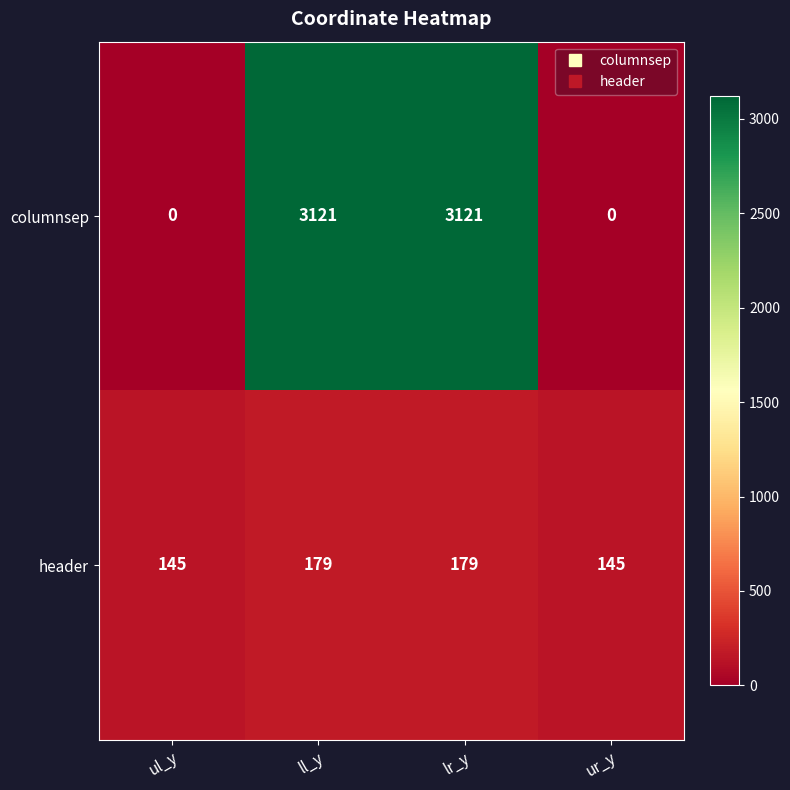

What is the difference between the maximum and second lowest values in the columnsep series?

3121